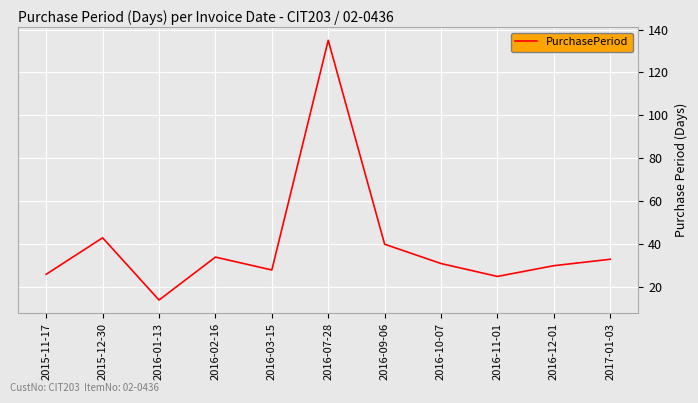

The value at 2016-11-01 is 16. True or false?

False